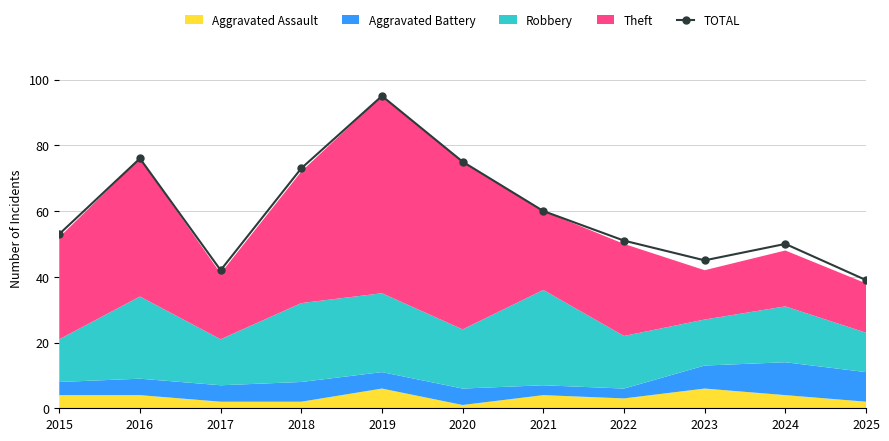

What is the change in value from 2020 to 2023?

-30